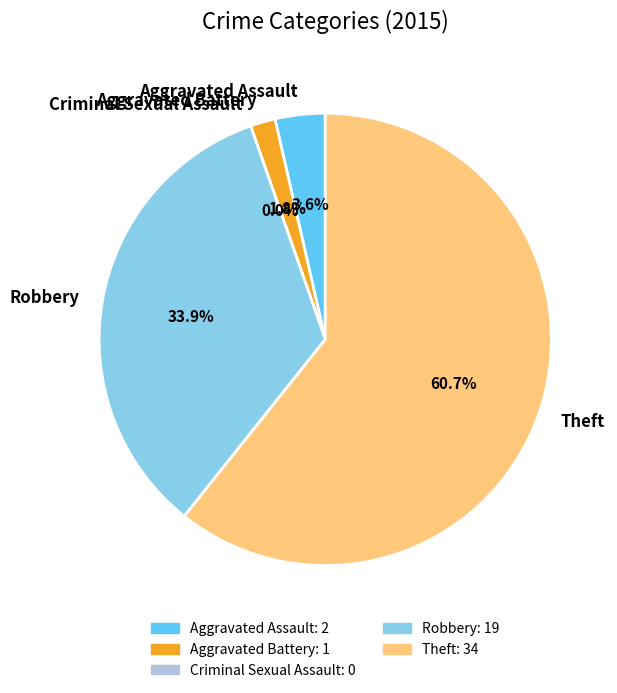

Which category has the biggest portion of the pie?

Theft